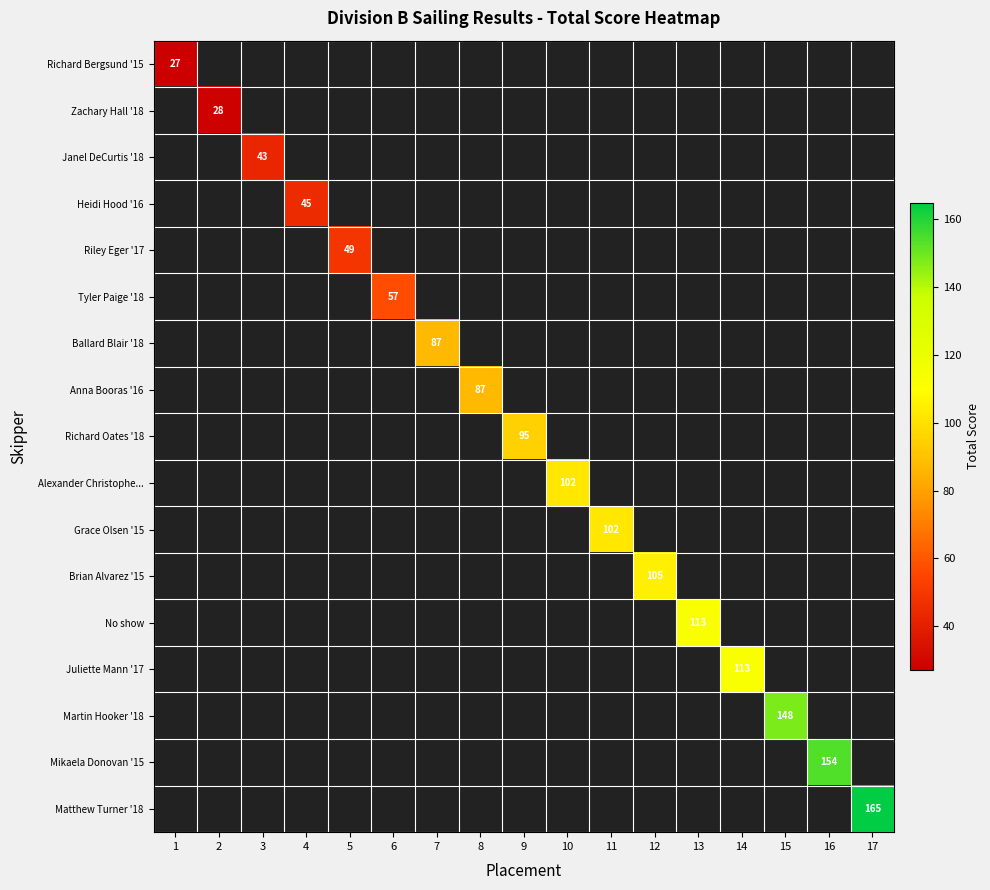

Count the number of data series in this chart.

17